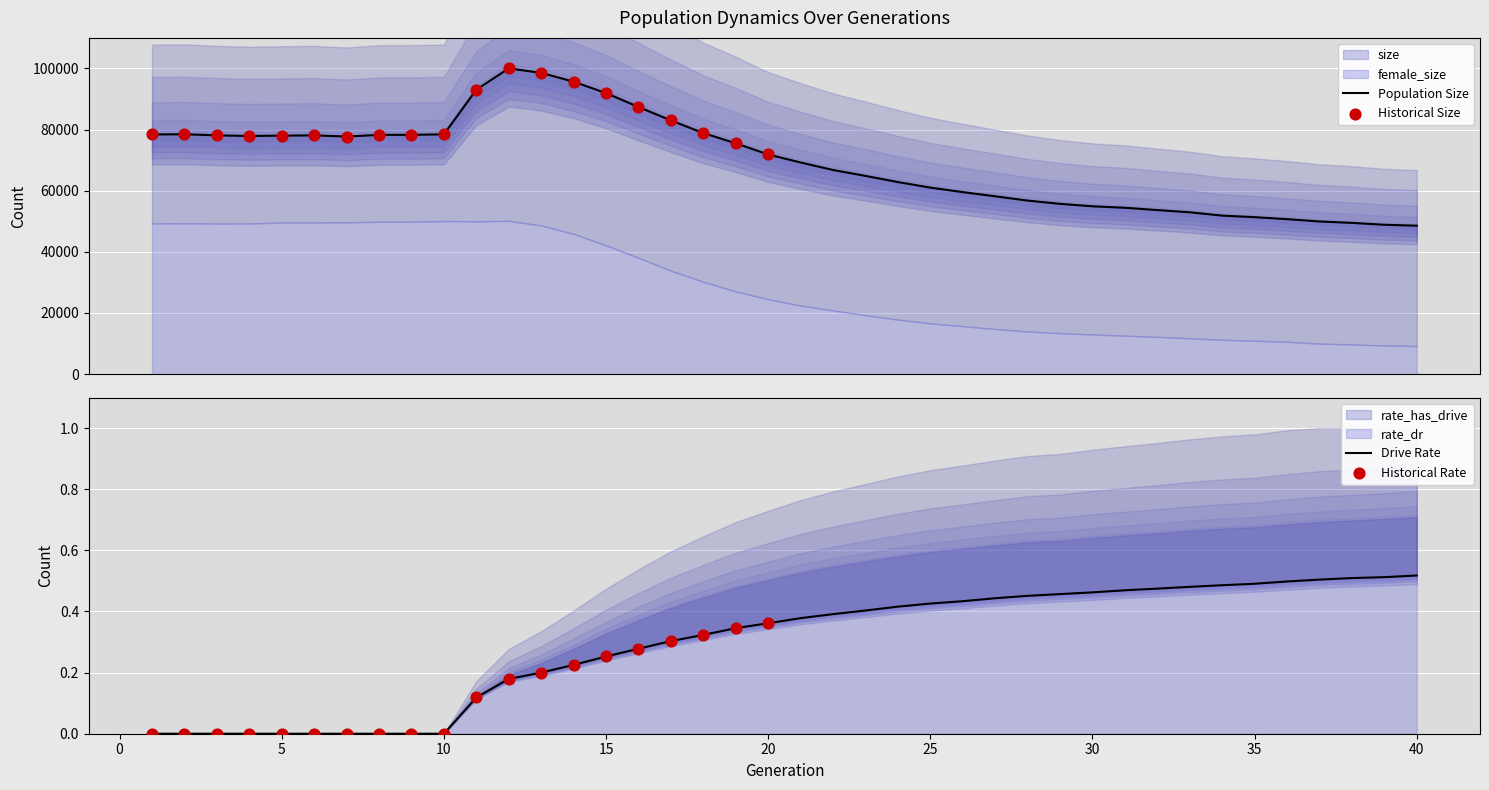

What is the total value across all series at 39?

48857.5